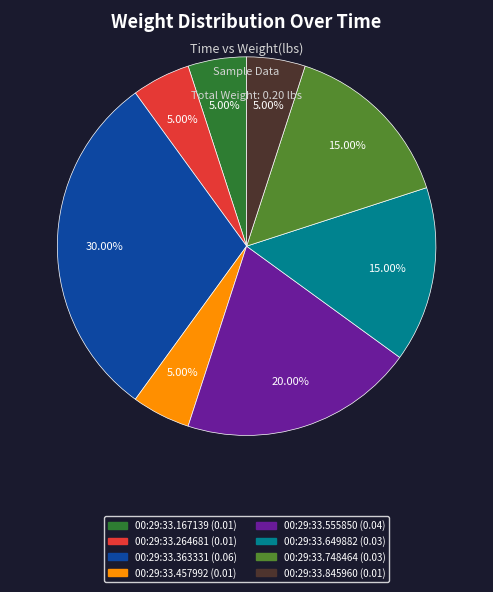

Does 00:29:33.457992 represent more than half of the total?

No